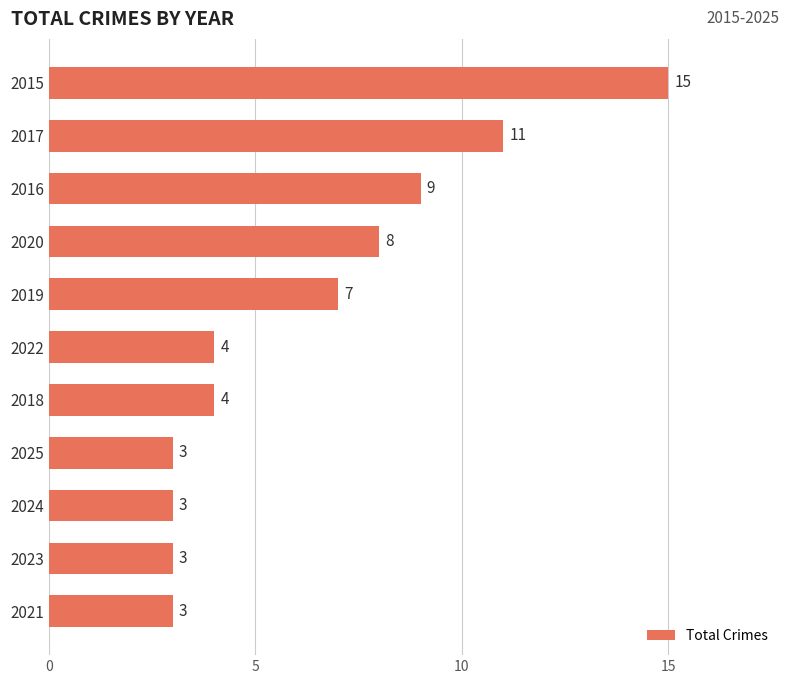

Are the bars grouped side by side (vs. stacked)?

No